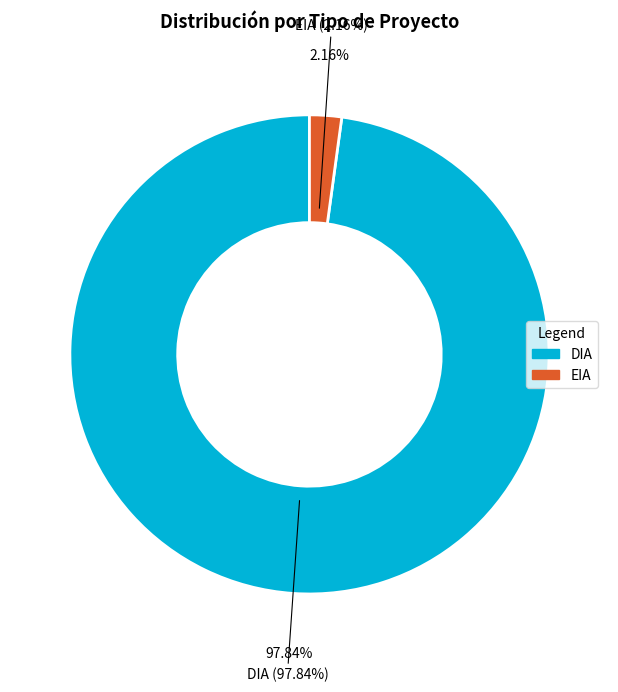

Which slice is the largest?

DIA